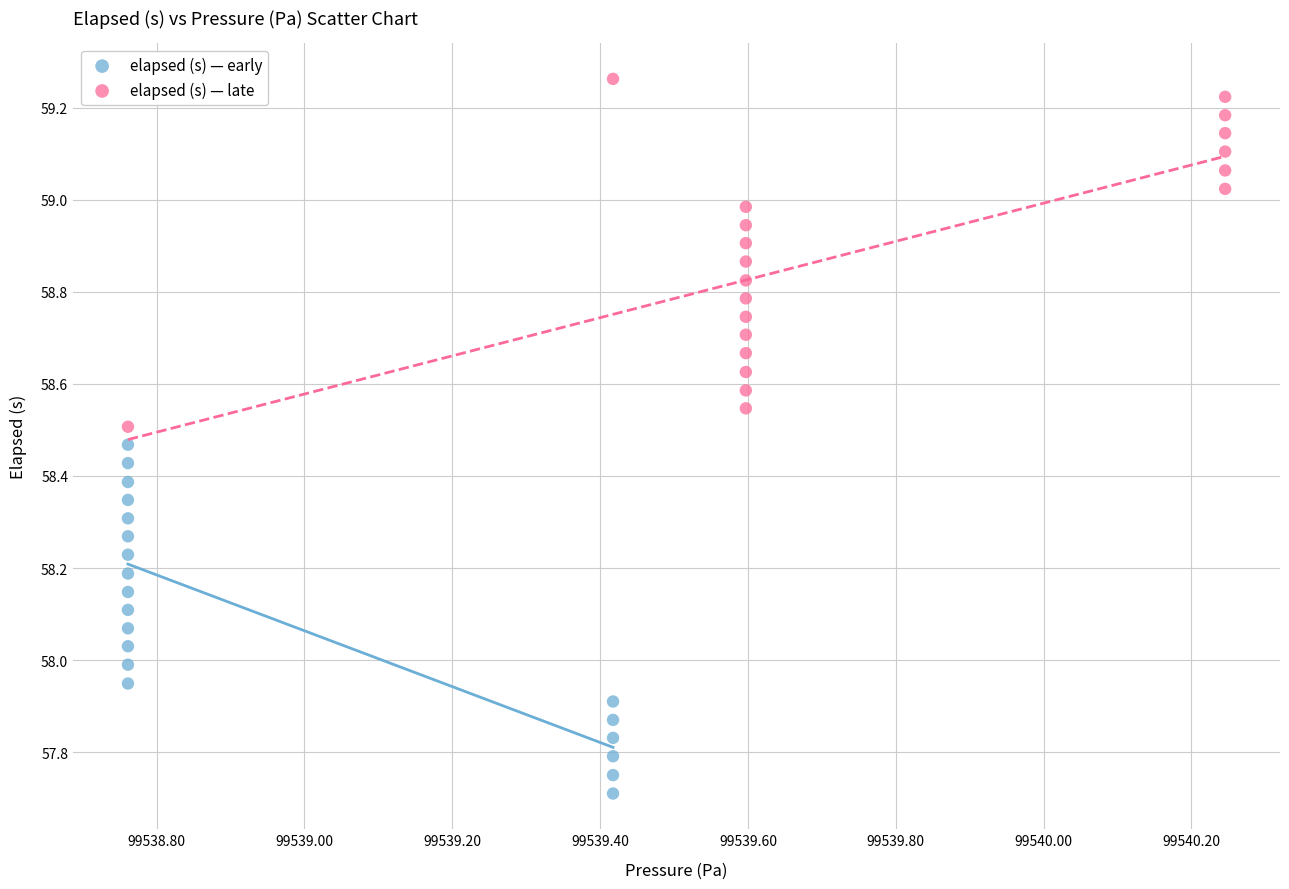

Which series reaches the minimum Y coordinate?

elapsed (s) — early